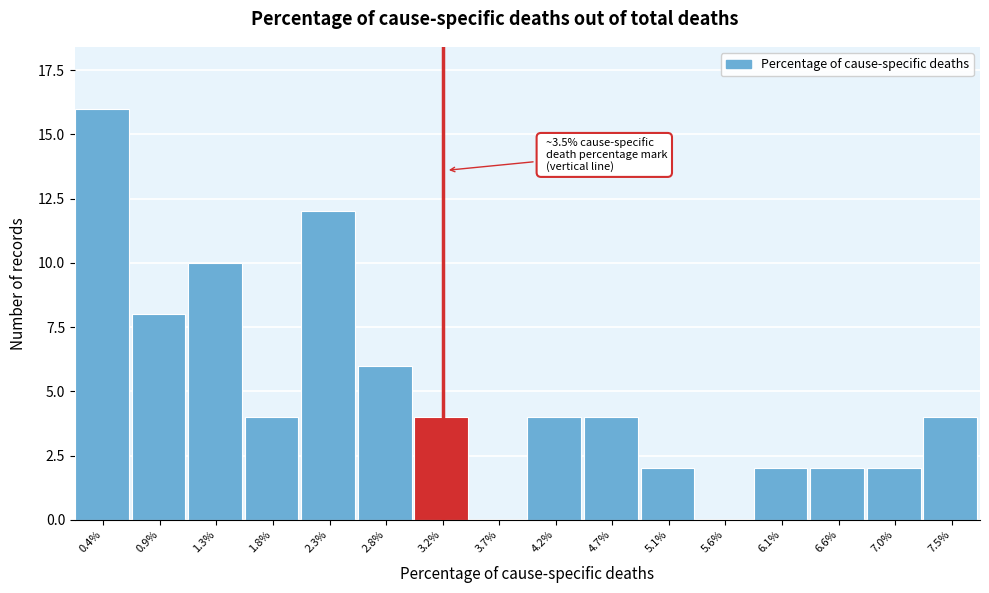

Reading left to right, extract all data points from this chart.

0.4%=16	0.9%=8	1.3%=10	1.8%=4	2.3%=12	2.8%=6	3.2%=4	3.7%=0	4.2%=4	4.7%=4	5.1%=2	5.6%=0	6.1%=2	6.6%=2	7.0%=2	7.5%=4